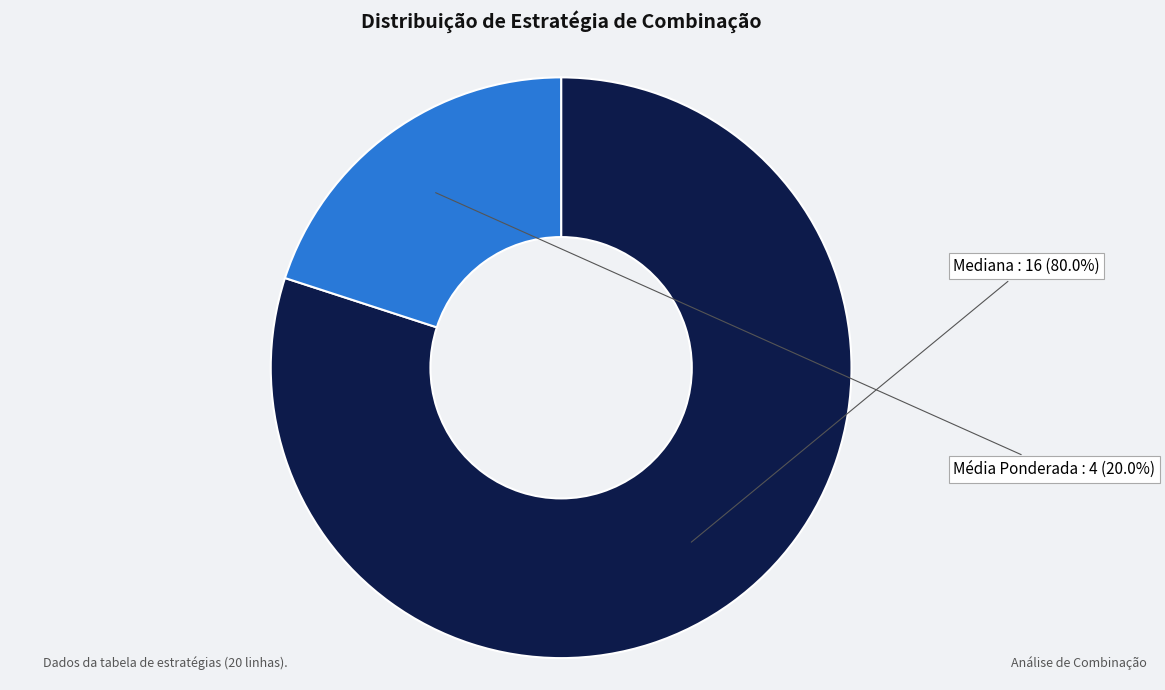

What percentage is the Mediana slice, to the nearest percent?

80%